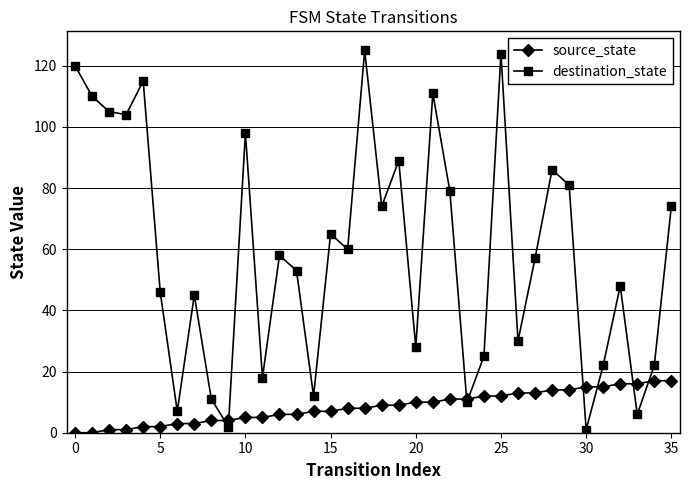

What is the value of the source_state point at the 33rd from the left?

16